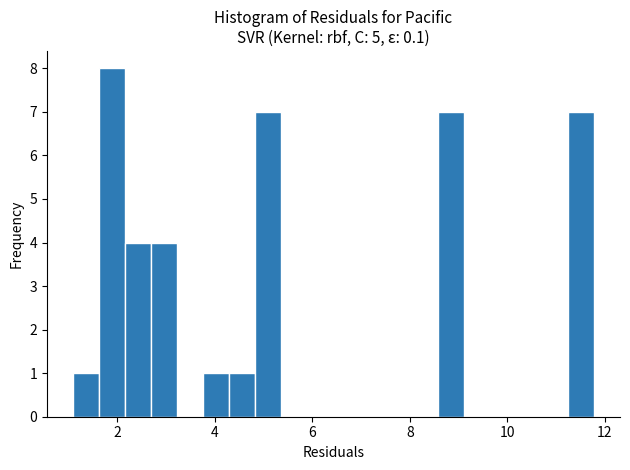

Read against the x-axis, roughly where is the centre of the tallest bar?

1.8